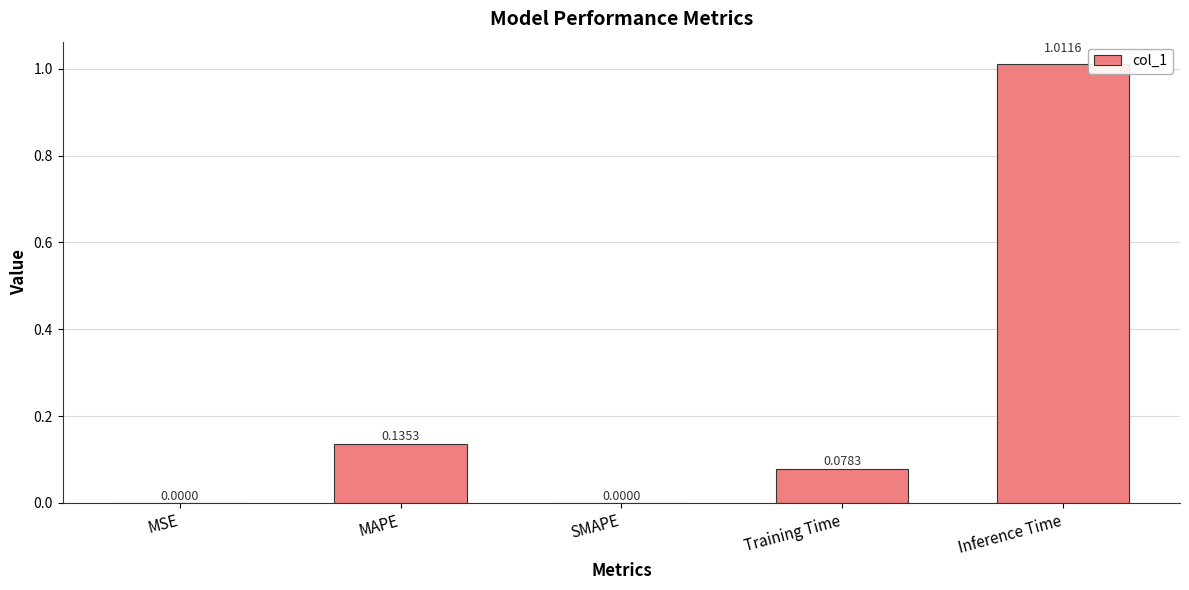

Which label corresponds to the largest value in the chart?

Inference Time